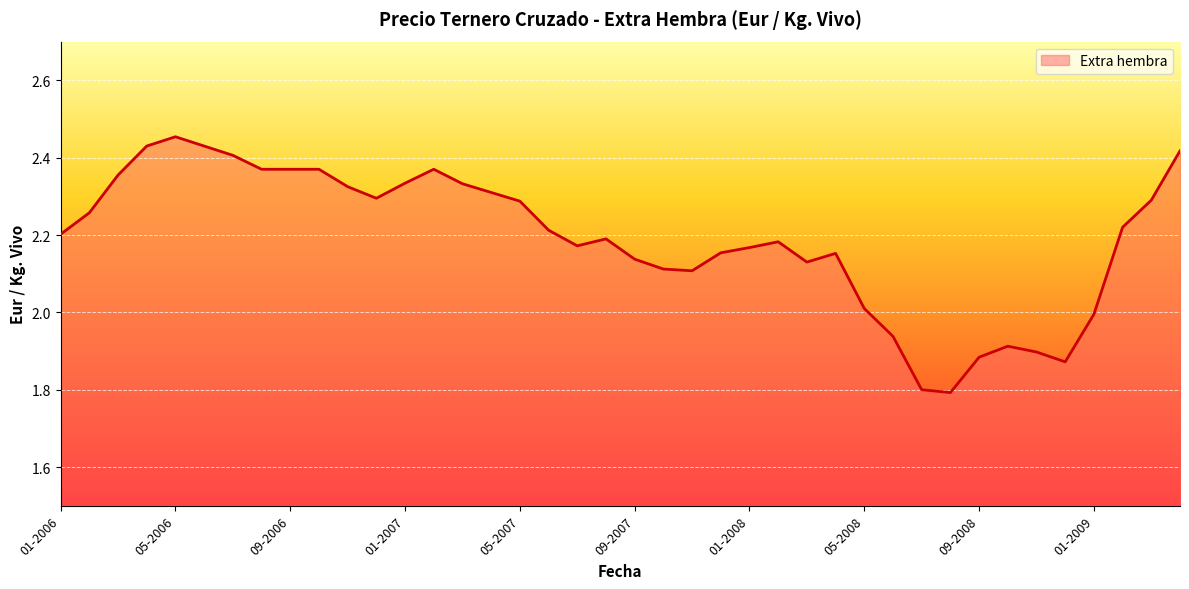

The value at 01-2006 is 0.4. True or false?

False